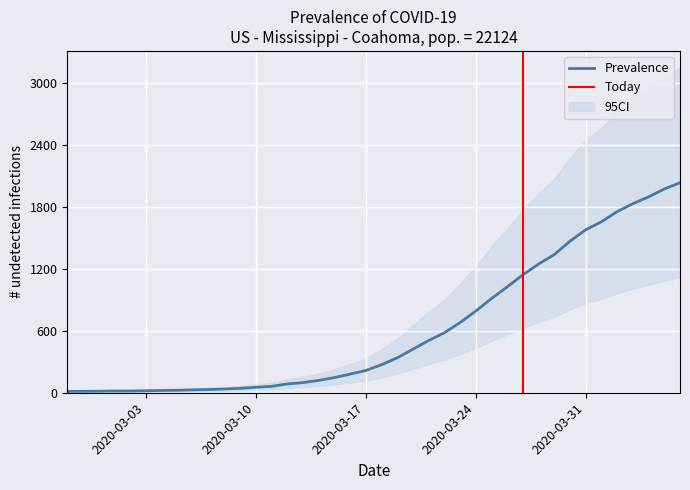

What is the label of the 27th point from the right?

2020-03-11